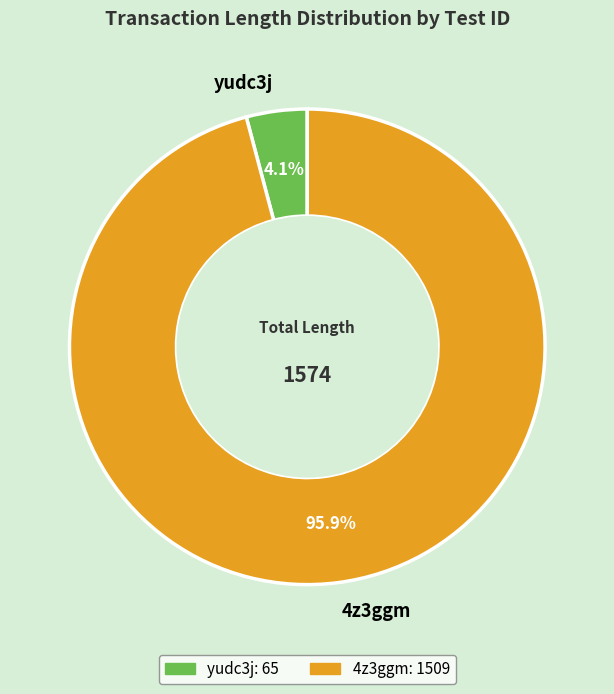

To the nearest percent, what percentage of the pie is 4z3ggm?

96%